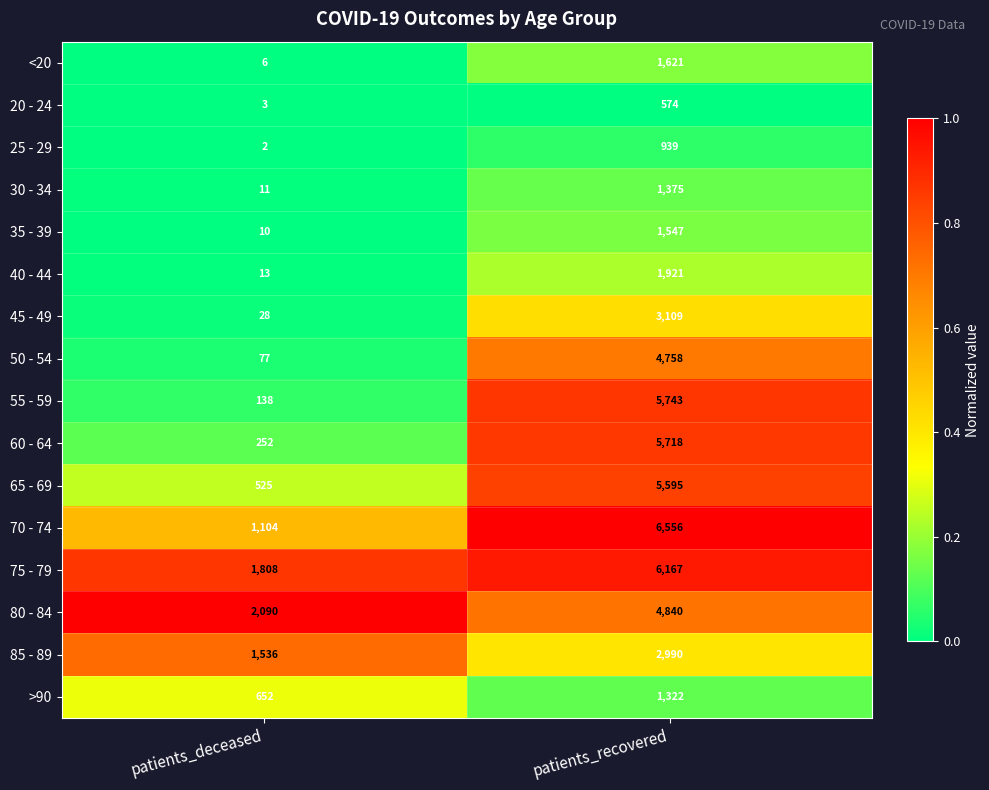

Is it true that 55 - 59 equals 5743 at patients_recovered?

True